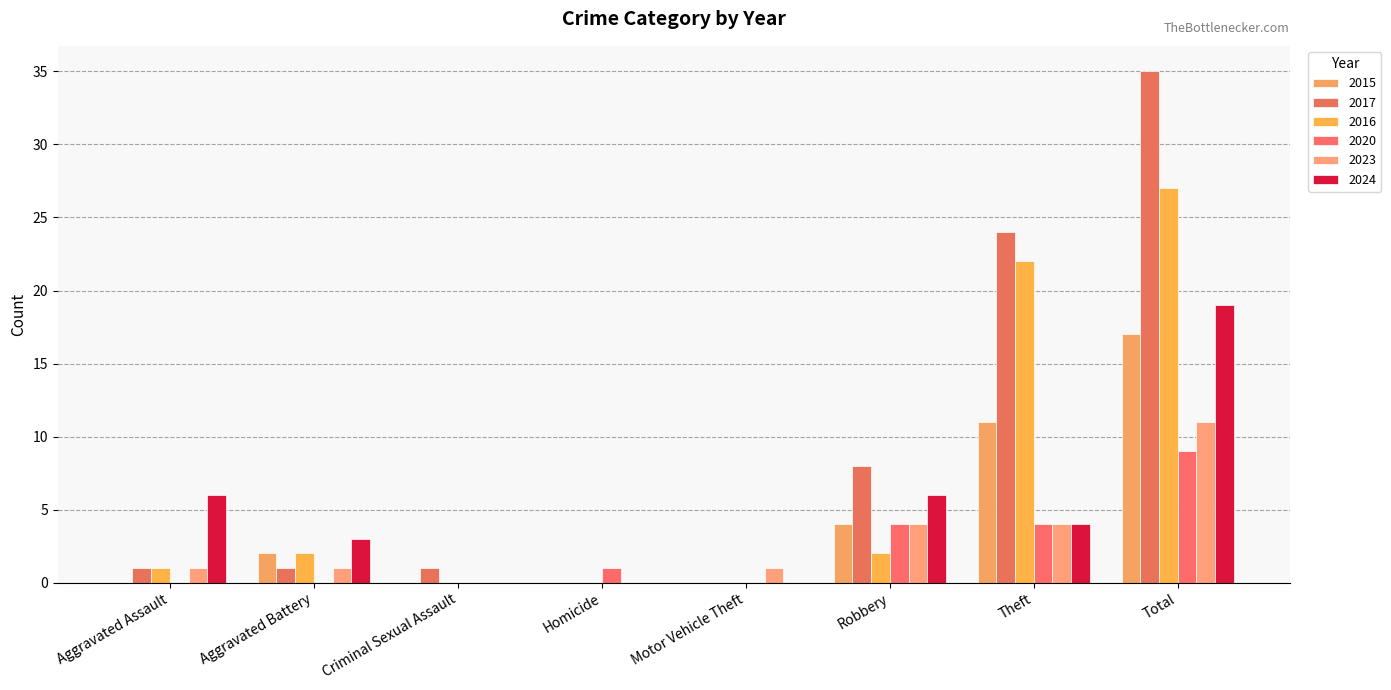

What is the difference between the highest and lowest values at Aggravated Assault?

6